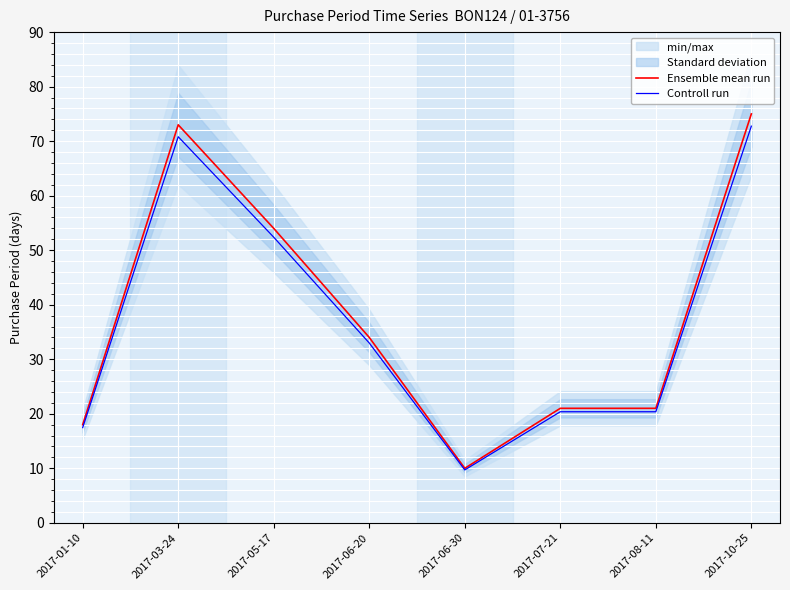

Reading left to right, what are all the values shown in this chart?

Ensemble mean run: 2017-01-10=18.0	2017-03-24=73.0	2017-05-17=54.0	2017-06-20=34.0	2017-06-30=10.0	2017-07-21=21.0	2017-08-11=21.0	2017-10-25=75.0
Controll run: 2017-01-10=17.5	2017-03-24=70.8	2017-05-17=52.4	2017-06-20=33.0	2017-06-30=9.7	2017-07-21=20.4	2017-08-11=20.4	2017-10-25=72.8